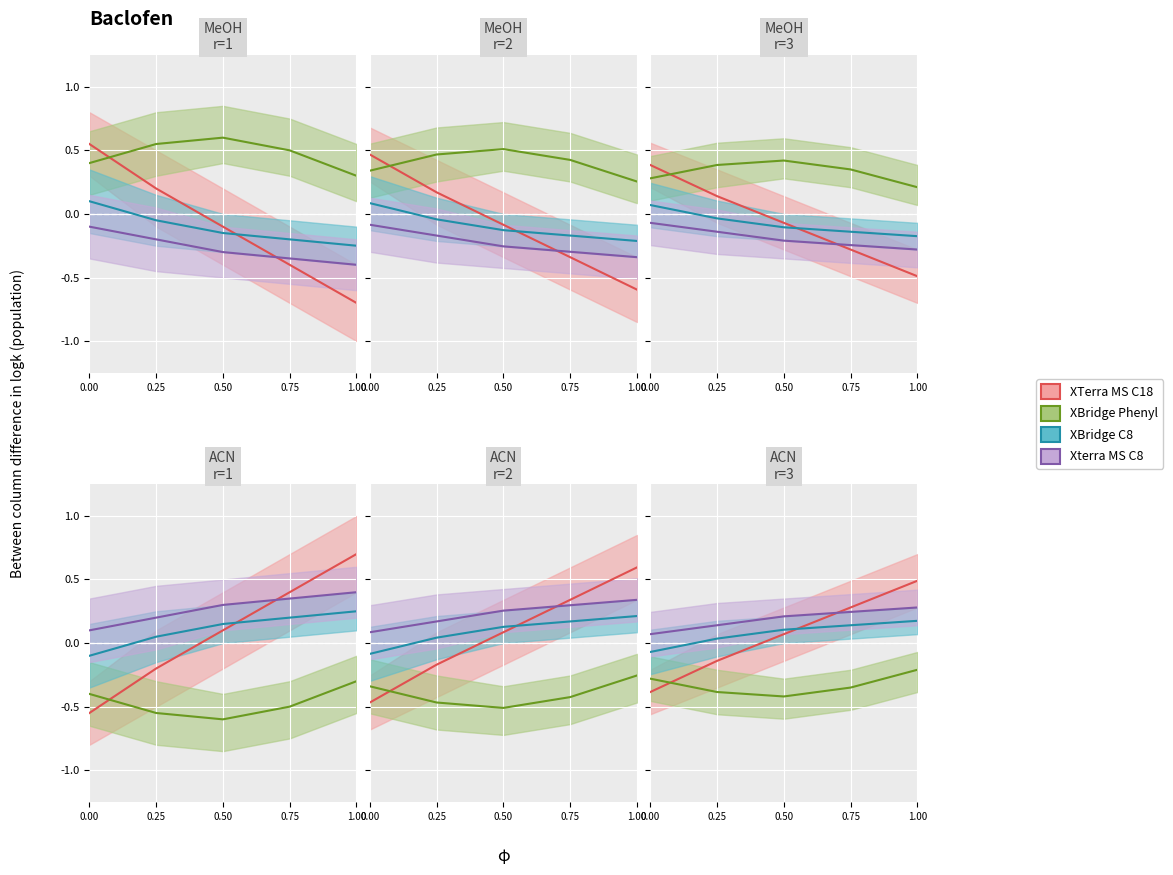

What is the average value of the XTerra MS C18 series?

-0.1